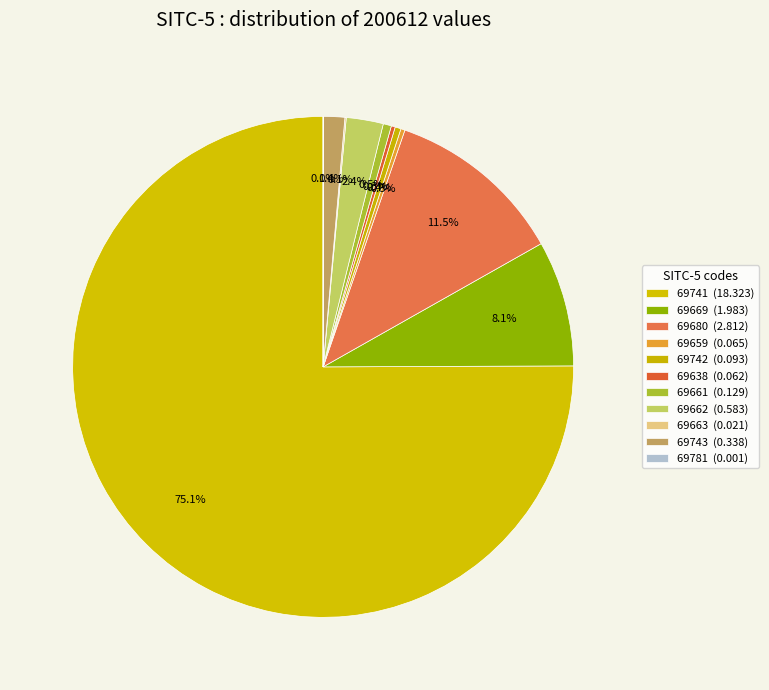

Is it true that 69742 is 0% of the pie?

True